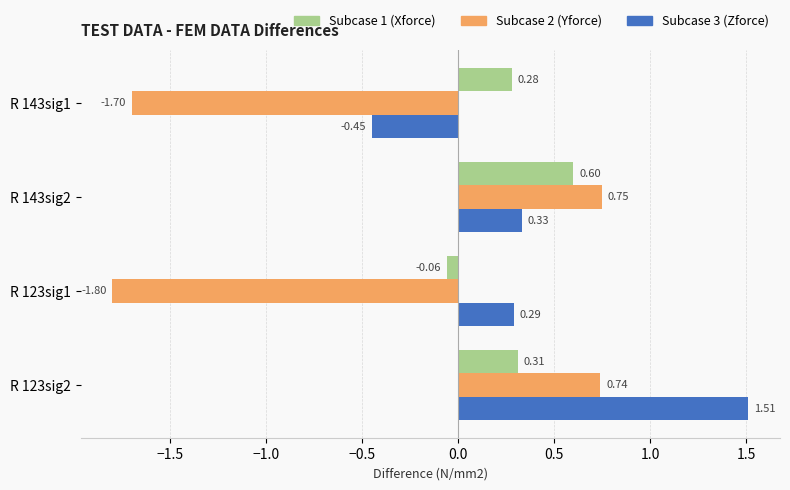

What is the total value across all series at R 143sig1?

-1.9